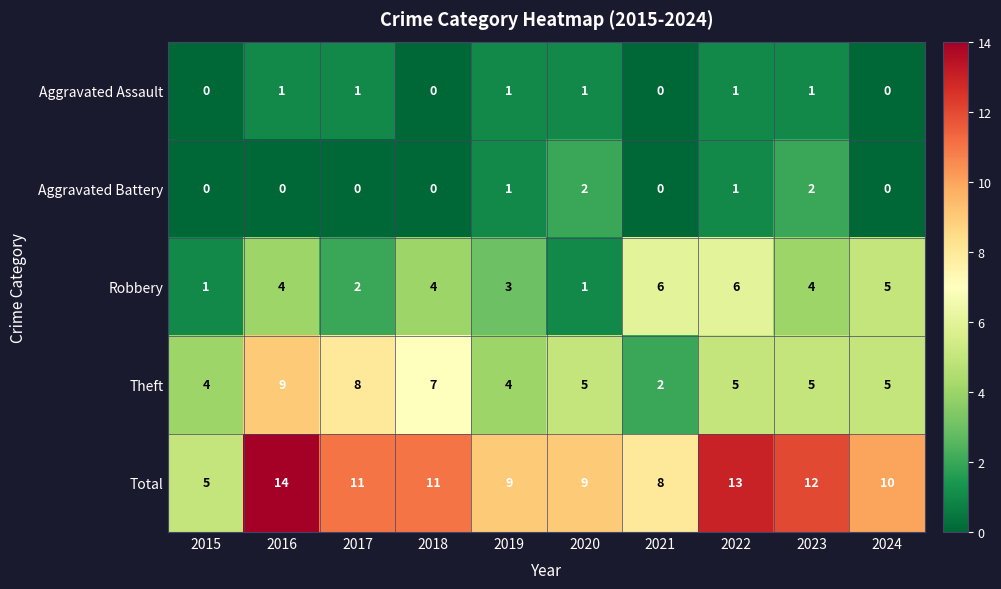

At 2023, list the series in order from largest to smallest.

Total, Theft, Robbery, Aggravated Battery, Aggravated Assault